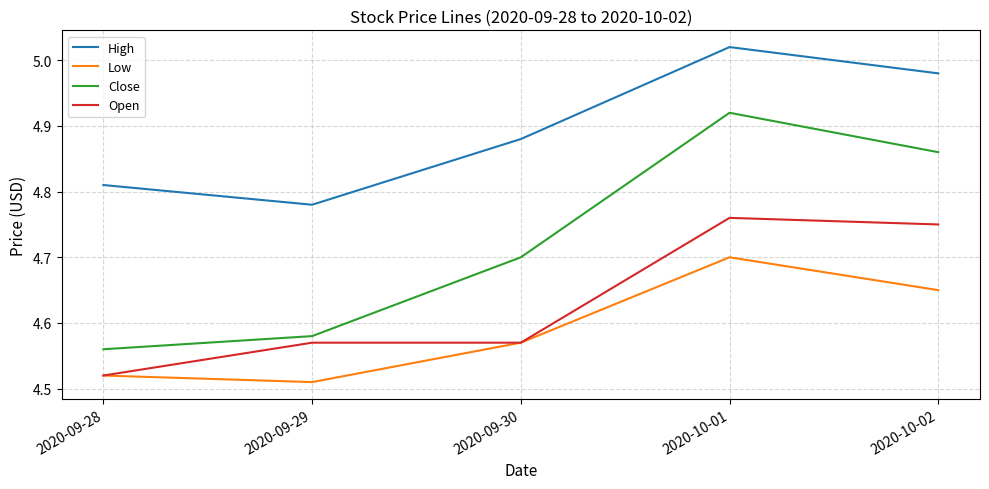

How many lines are shown in the chart?

4